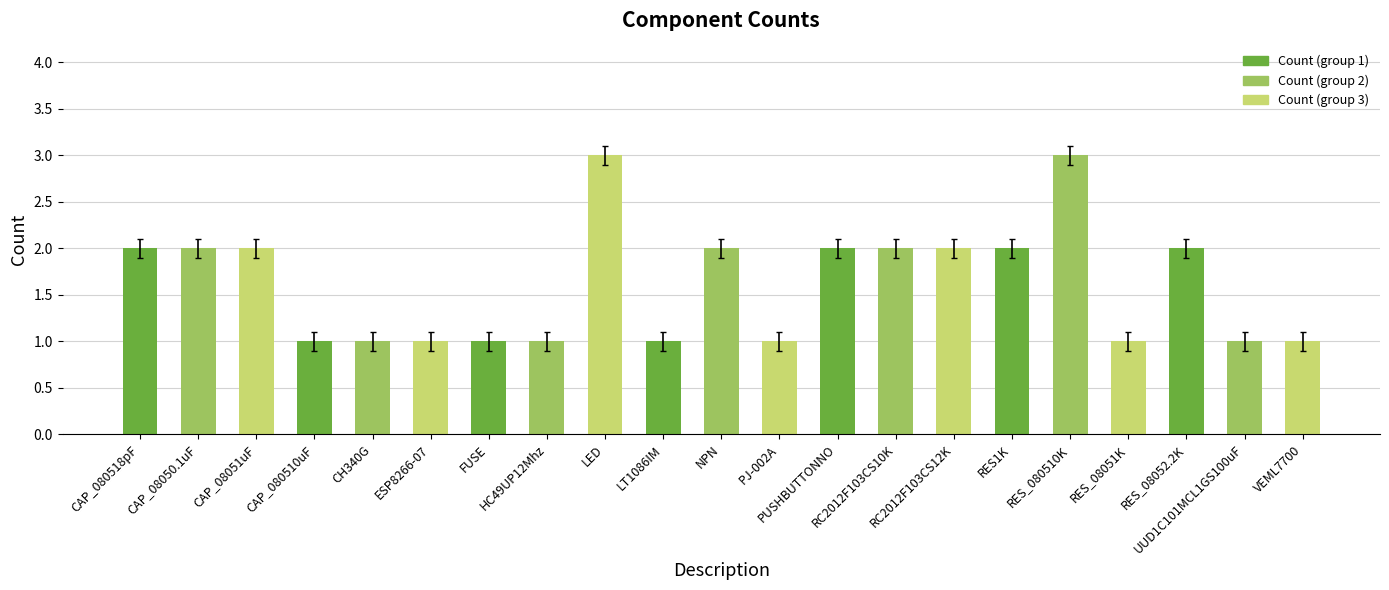

What position from the right is RC2012F103CS12K?

7